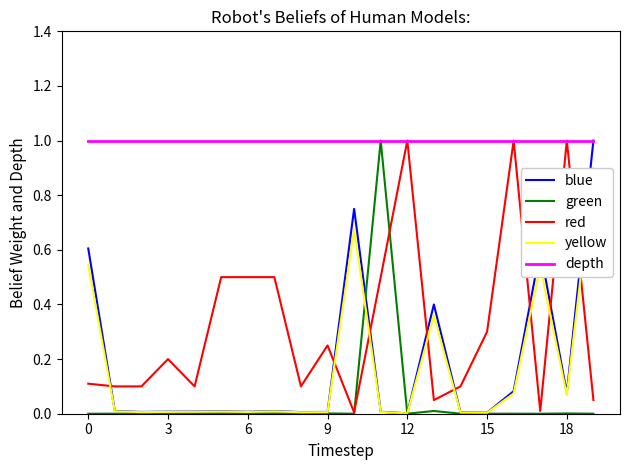

What is the greatest value displayed?

1.0